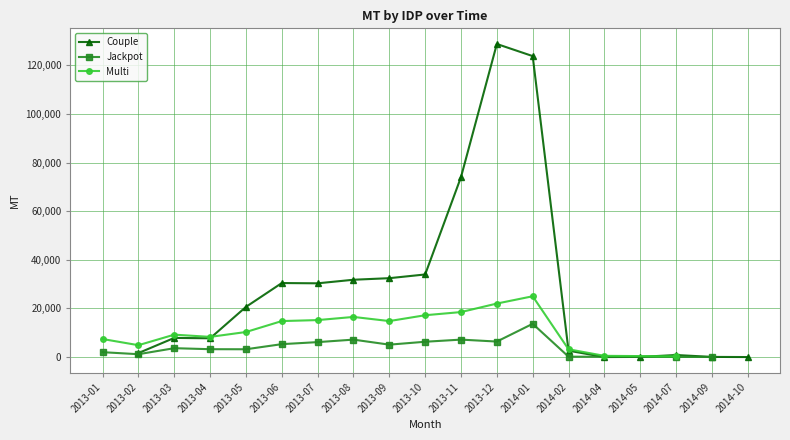

Which series has the widest spread of values?

Couple